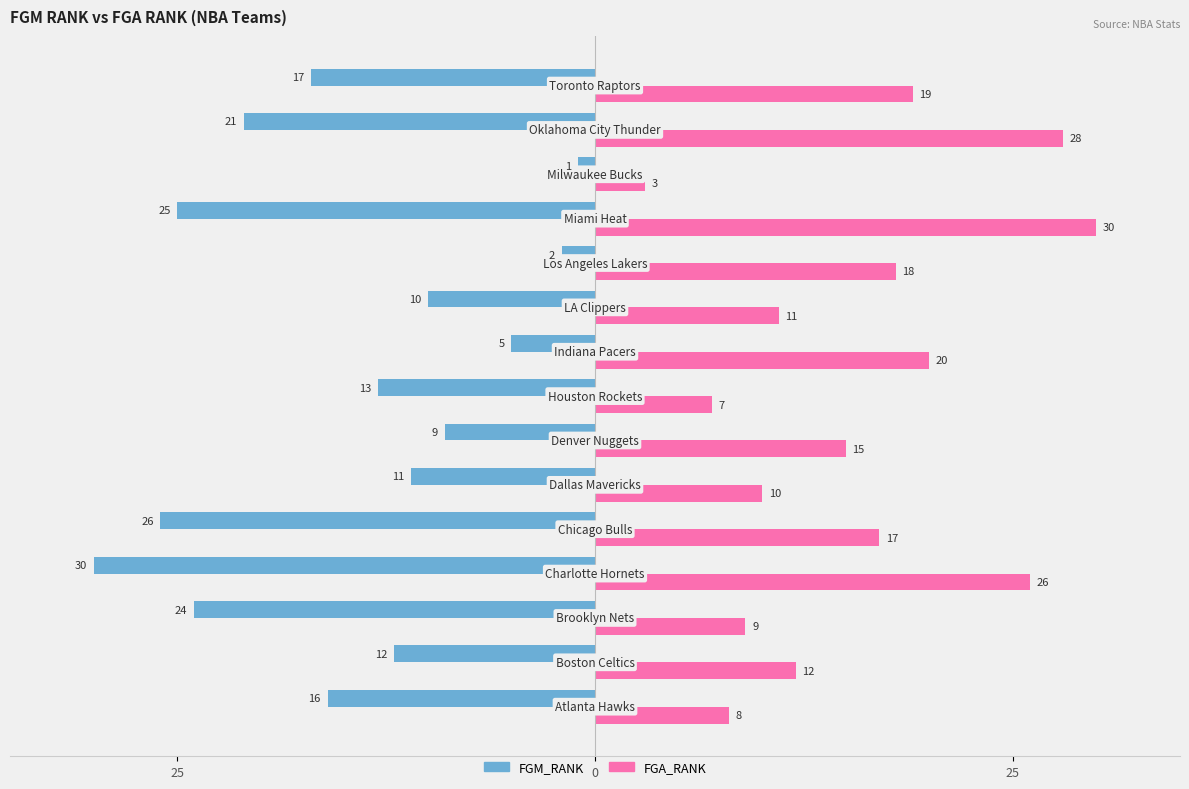

What are all the series names shown in the legend?

FGM_RANK, FGA_RANK